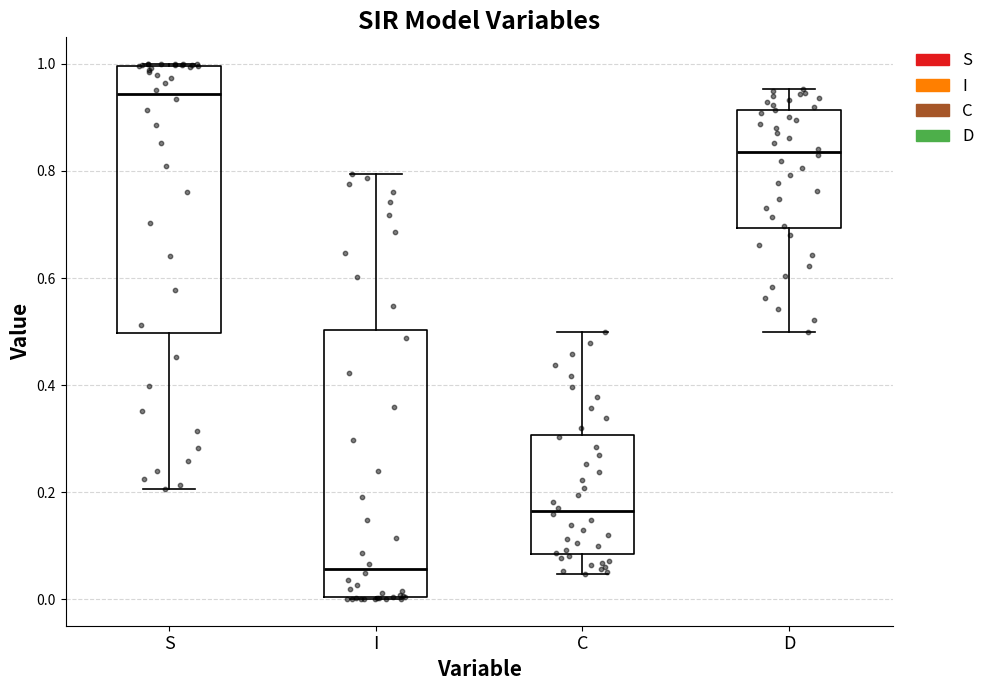

Which box has the highest median line?

S